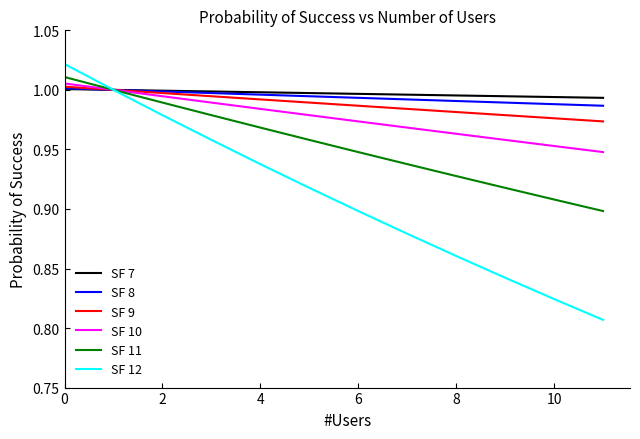

Which series has the largest range (max minus min)?

SF 12